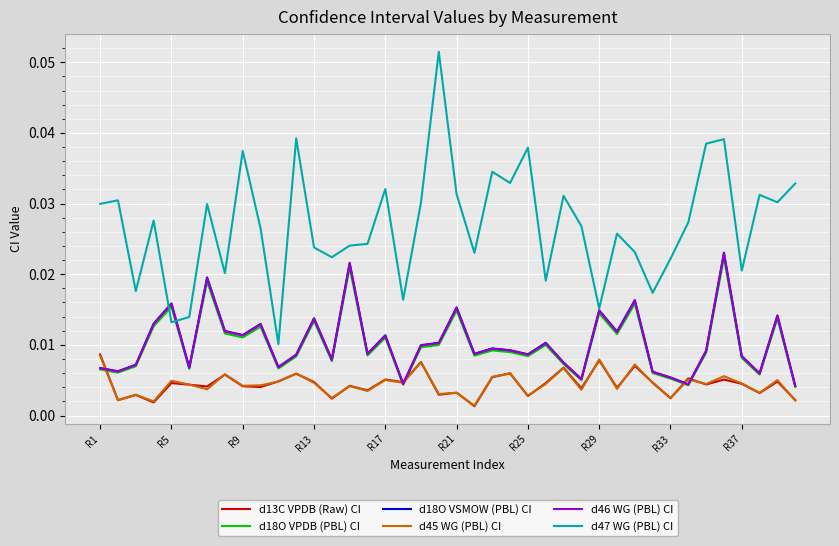

Which series has the largest total across all categories?

d47 WG (PBL) CI